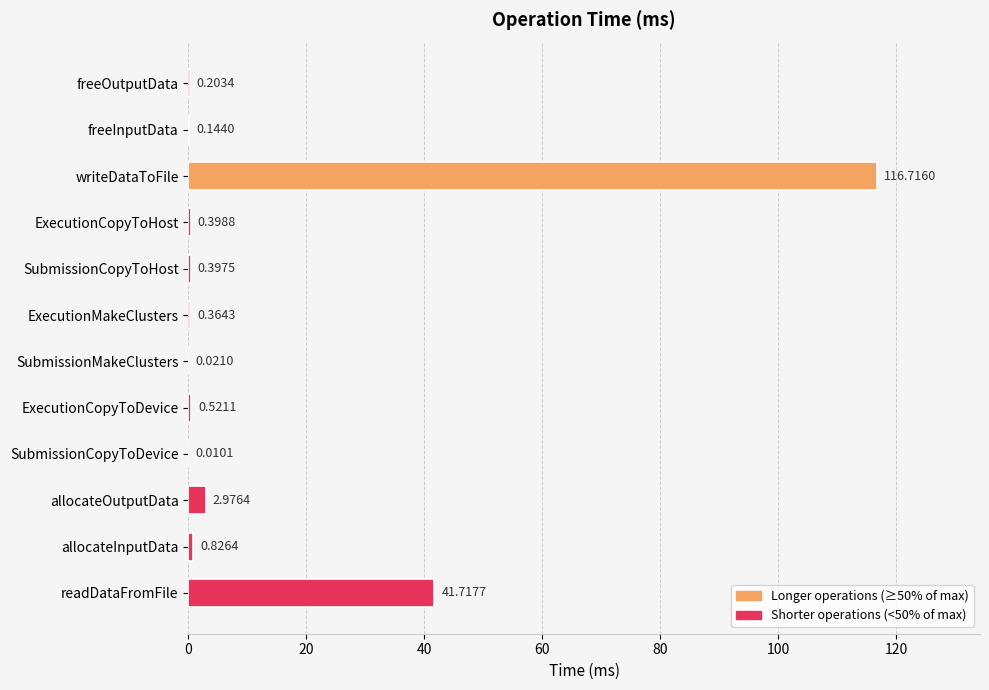

Between writeDataToFile and ExecutionCopyToHost, which is larger?

writeDataToFile